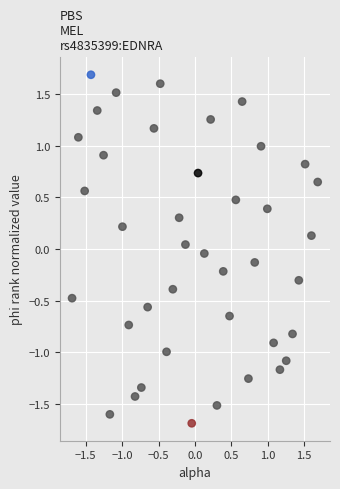

What is the range of X values (max minus min)?

3.4